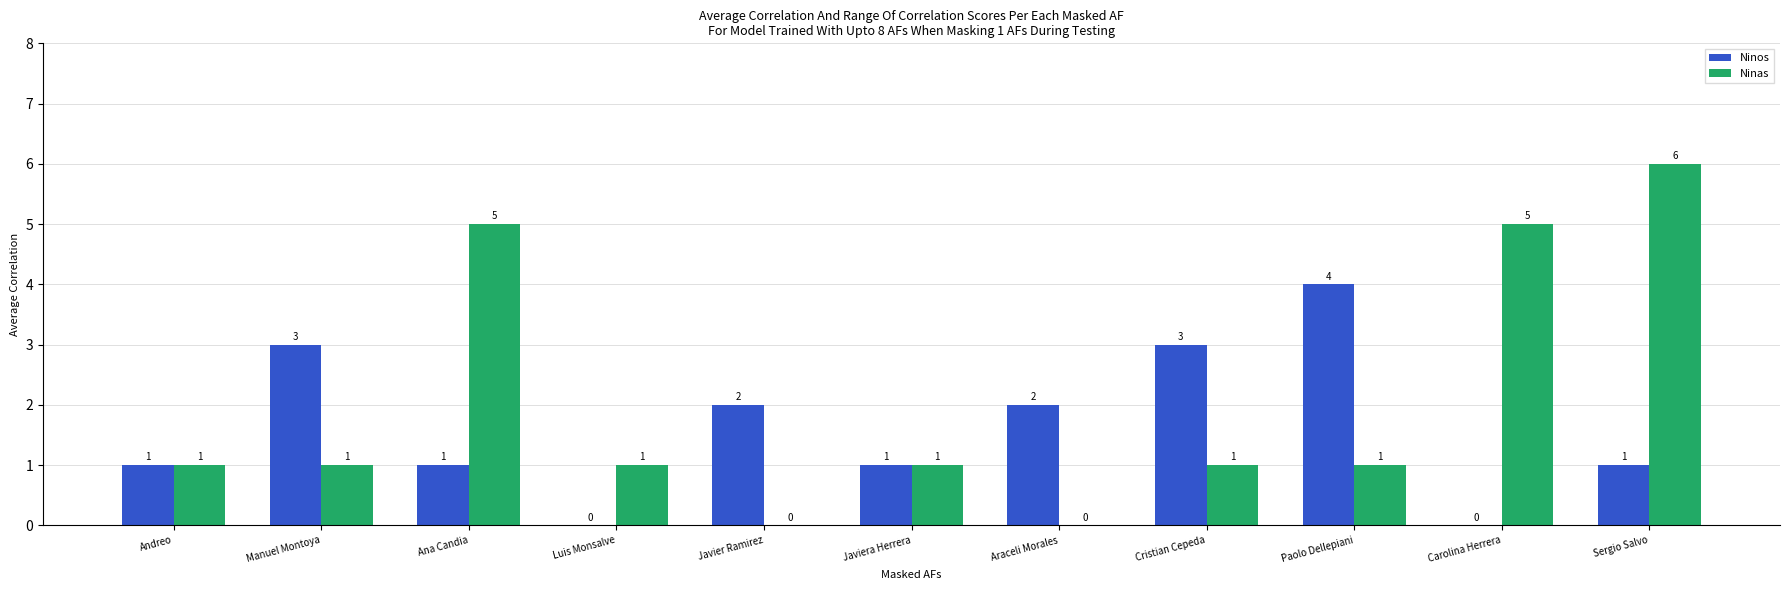

How many series are shown in this chart?

2